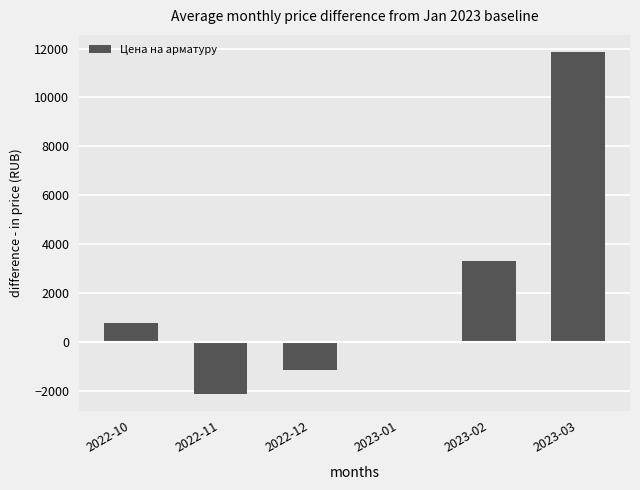

What is the sum of the values at 2023-03 and 2023-02?

15170